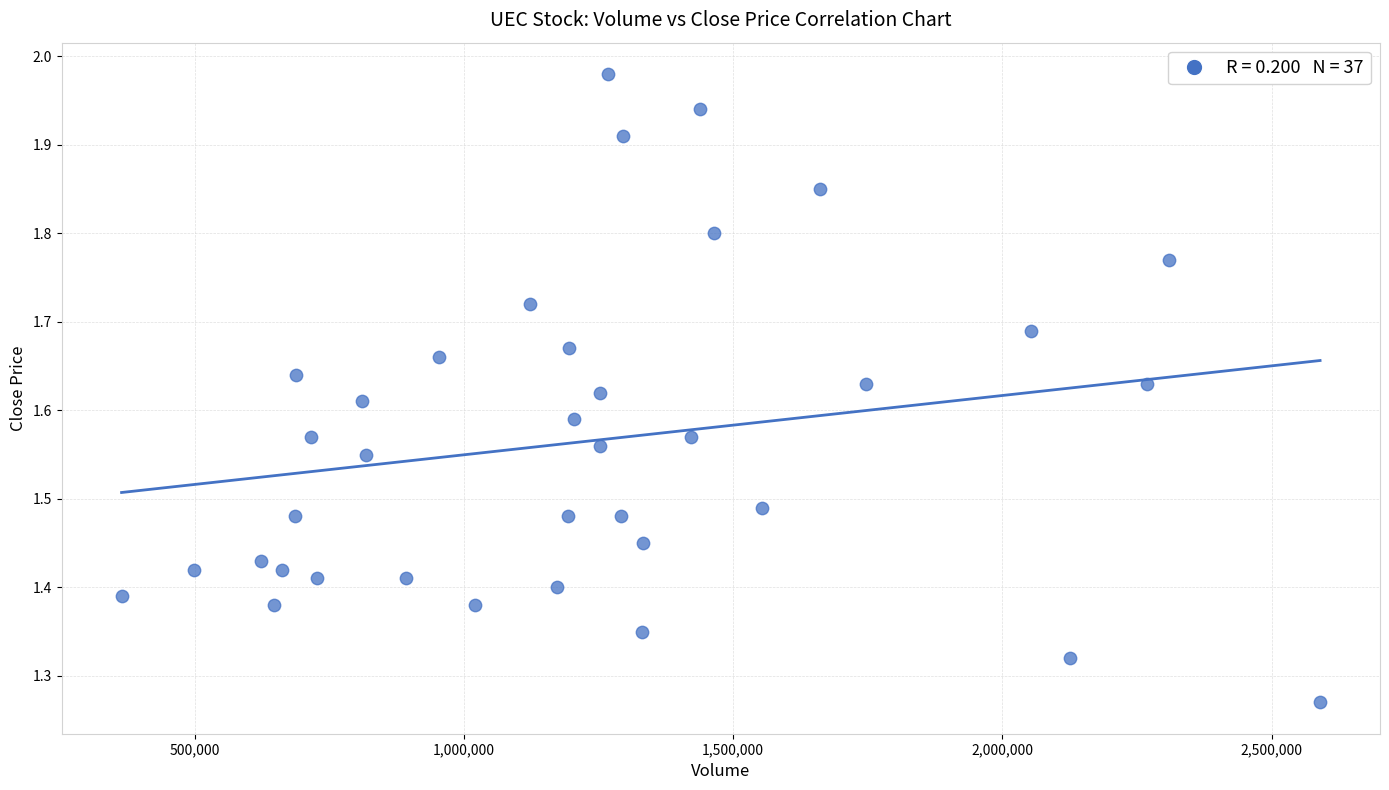

What is the range of Y values (max minus min)?

0.7